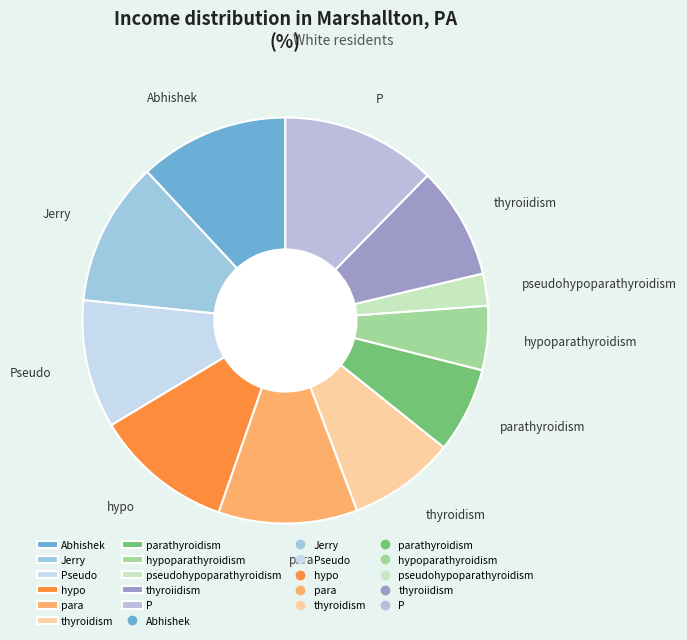

True or false: parathyroidism accounts for 7% of the total.

True